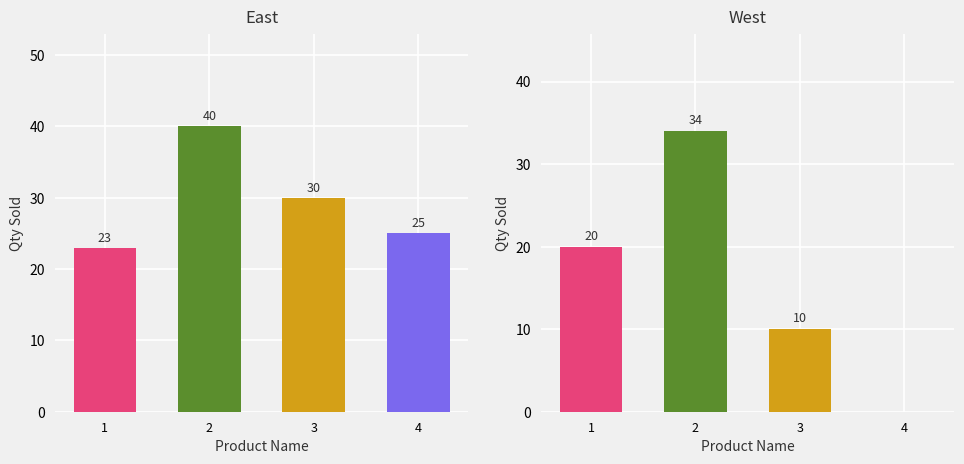

The value of West at 2 is 44. True or false?

False